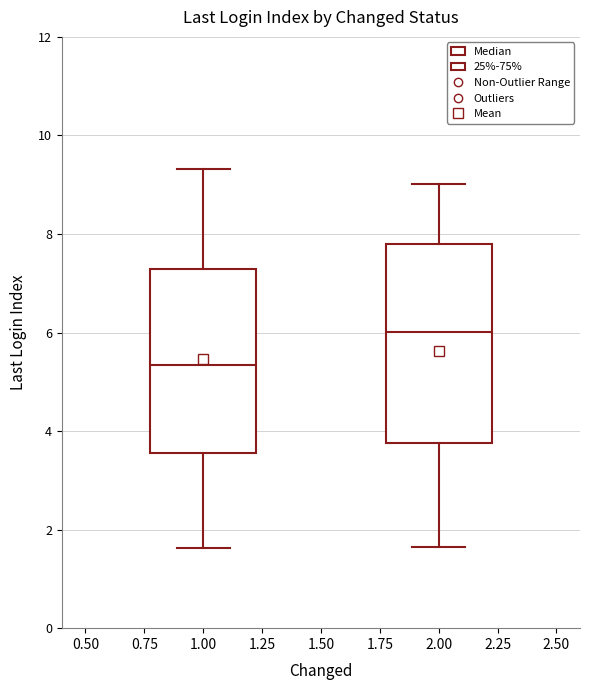

Reading left to right, transcribe this box plot: for each box, give where its median line is, the range the box spans, and where its two whiskers end, as read against the y-axis. The values are not printed on the chart, so give them approximately, as read against the axis.

1.00: median 5.4, box 3.6 to 7.2, whiskers 1.6 to 9.4
2.00: median 6.0, box 3.8 to 7.8, whiskers 1.6 to 9.0